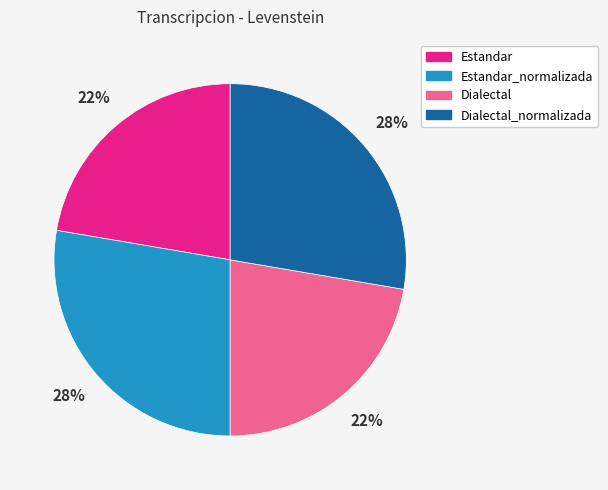

To the nearest percent, what is the combined percentage of Dialectal and Dialectal_normalizada?

50%